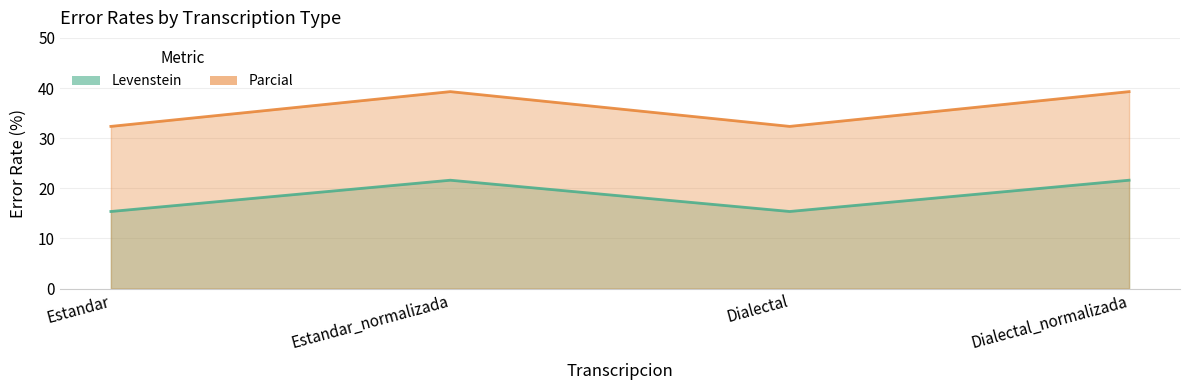

What is the value of the Levenstein point at the 4th from the left?

21.6